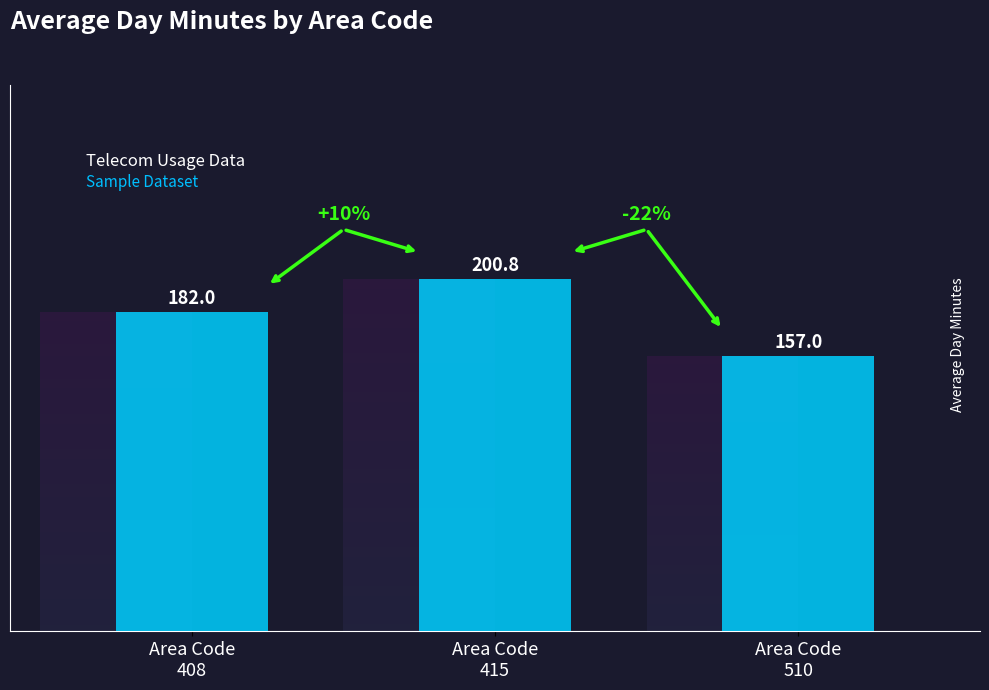

Reading right to left, extract all data points from this chart.

157.0	200.8	182.0